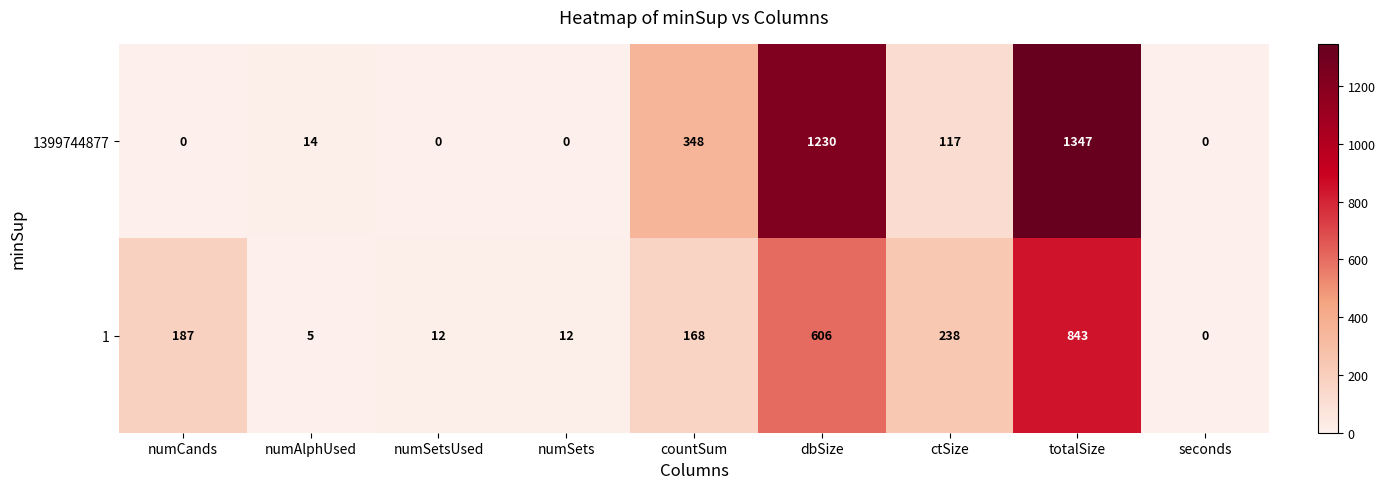

At which category does the chart reach its peak across all series?

totalSize